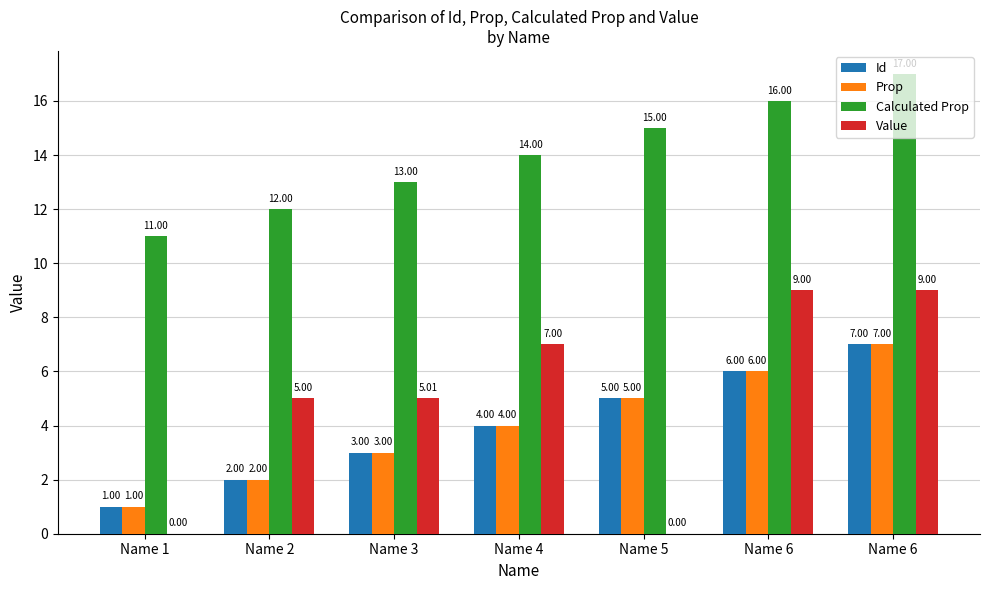

What are all the series names shown in the legend?

Id, Prop, Calculated Prop, Value